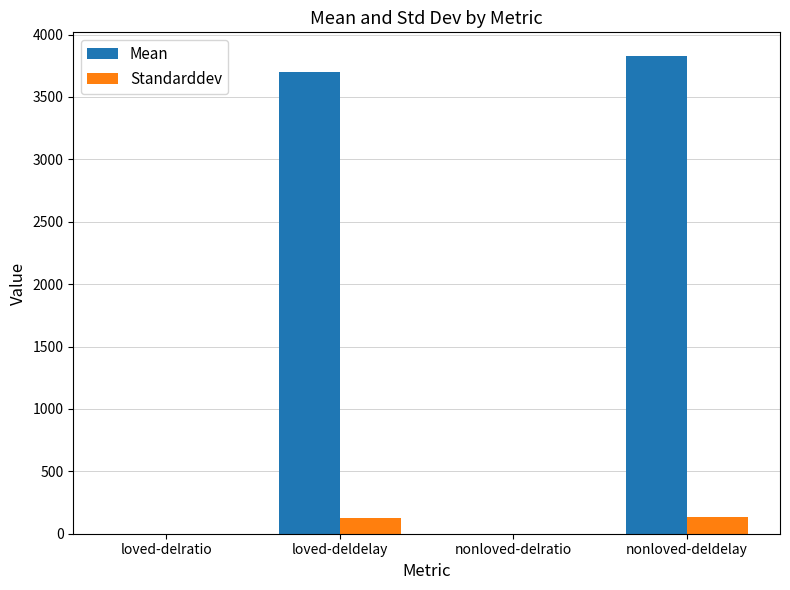

What is the greatest value displayed?

3826.1